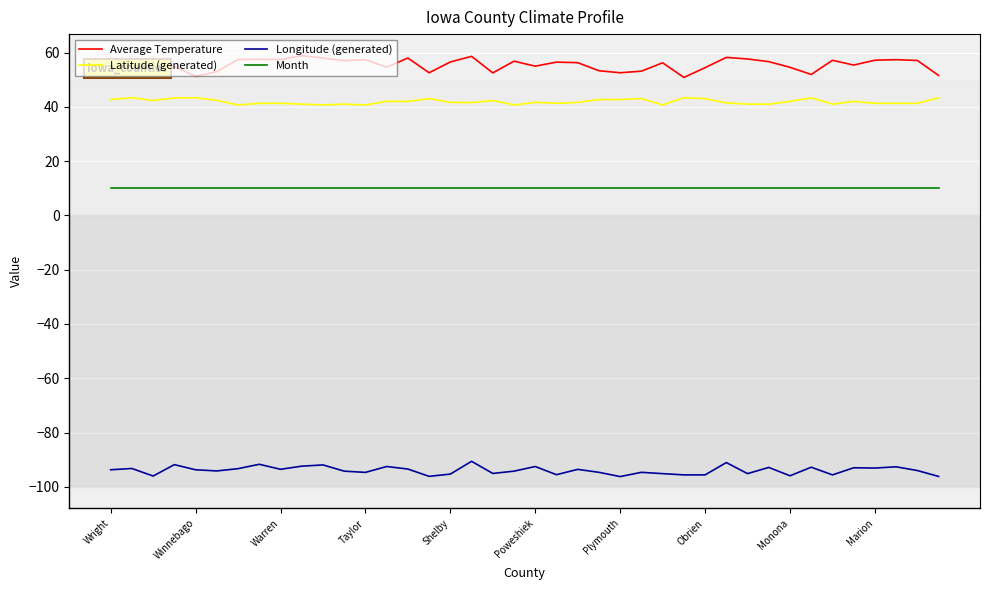

True or false: Longitude (generated) and Average Temperature cross at least once.

False